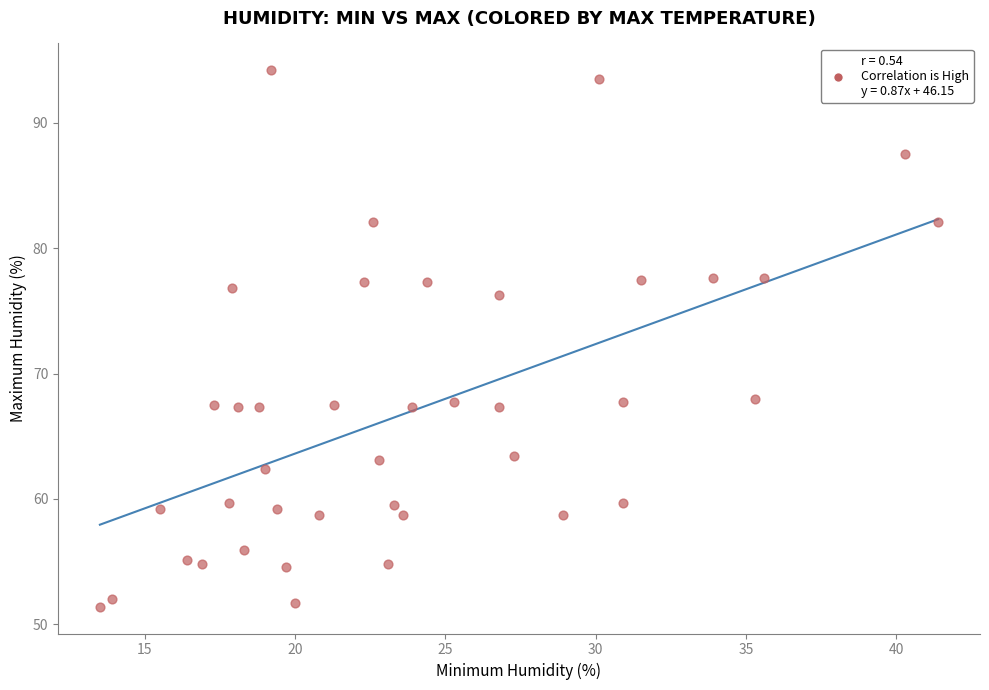

What is the range of Y values (max minus min)?

42.8